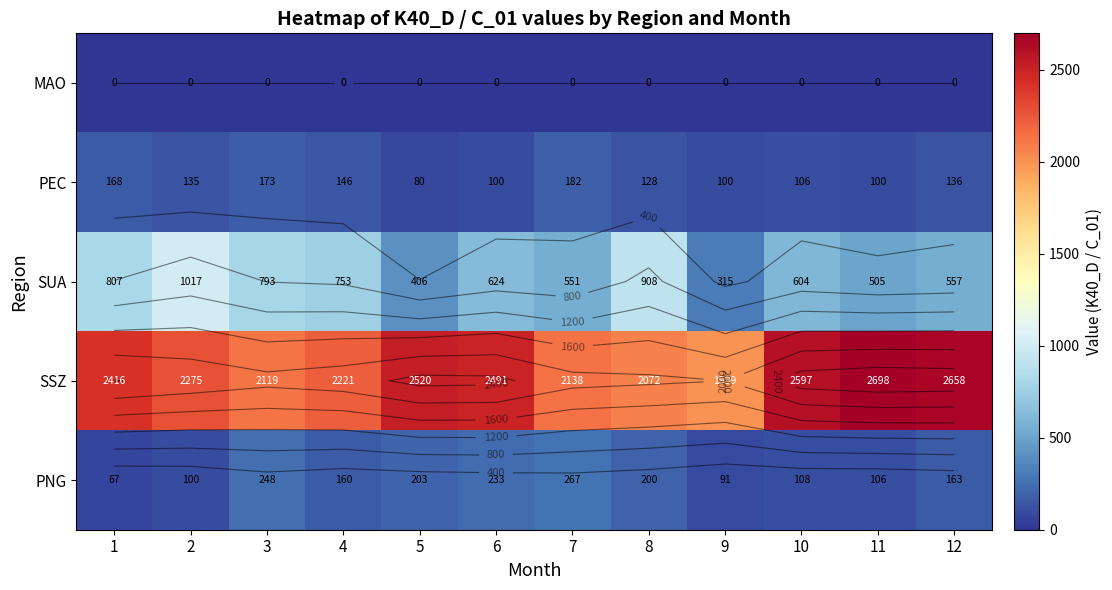

Which label corresponds to the smallest value in the chart?

1